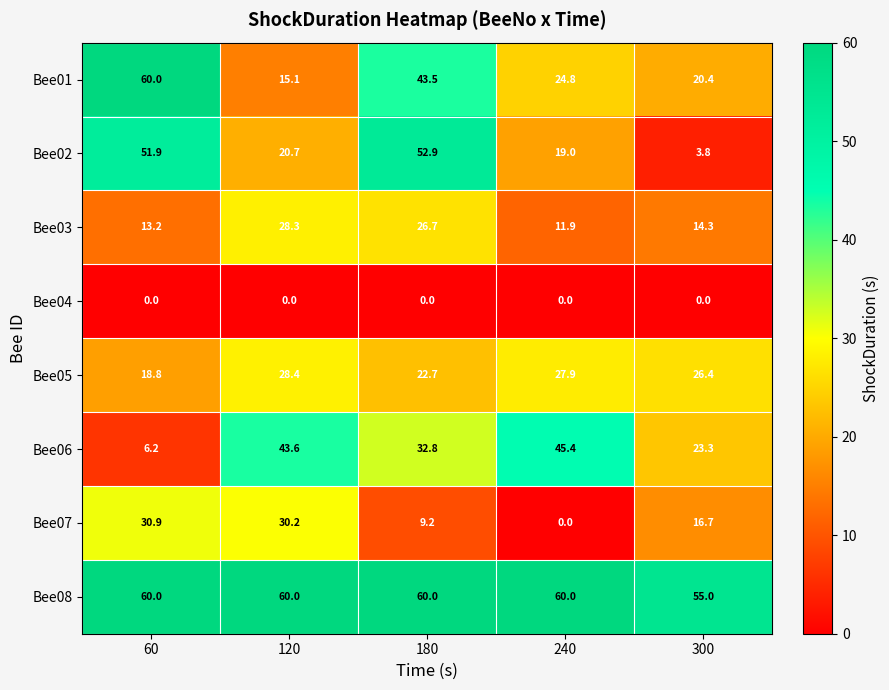

What is the maximum value for Bee08?

60.0